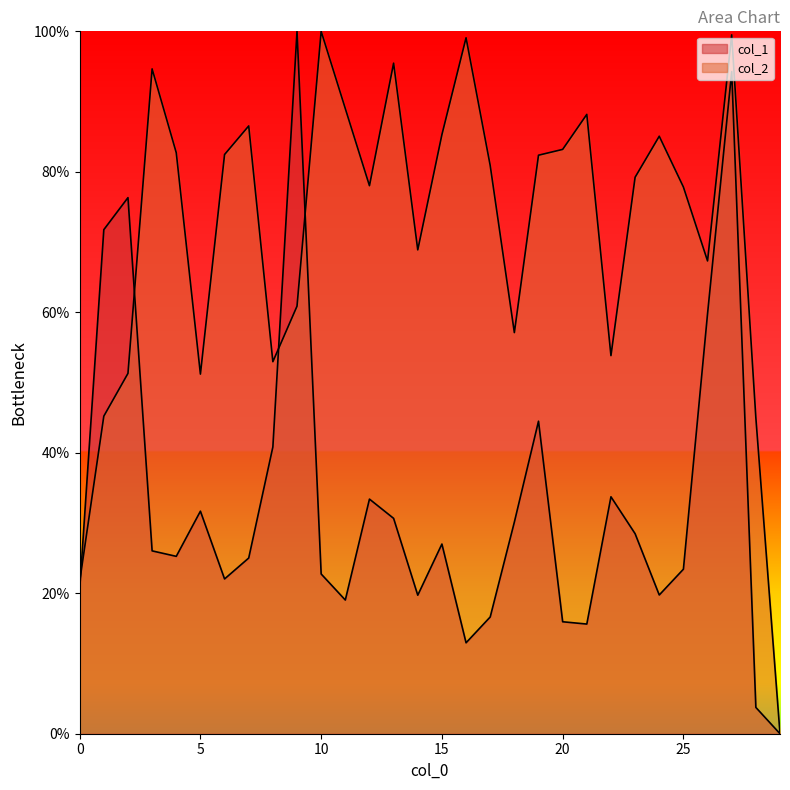

What are all the series names shown in the legend?

col_1, col_2